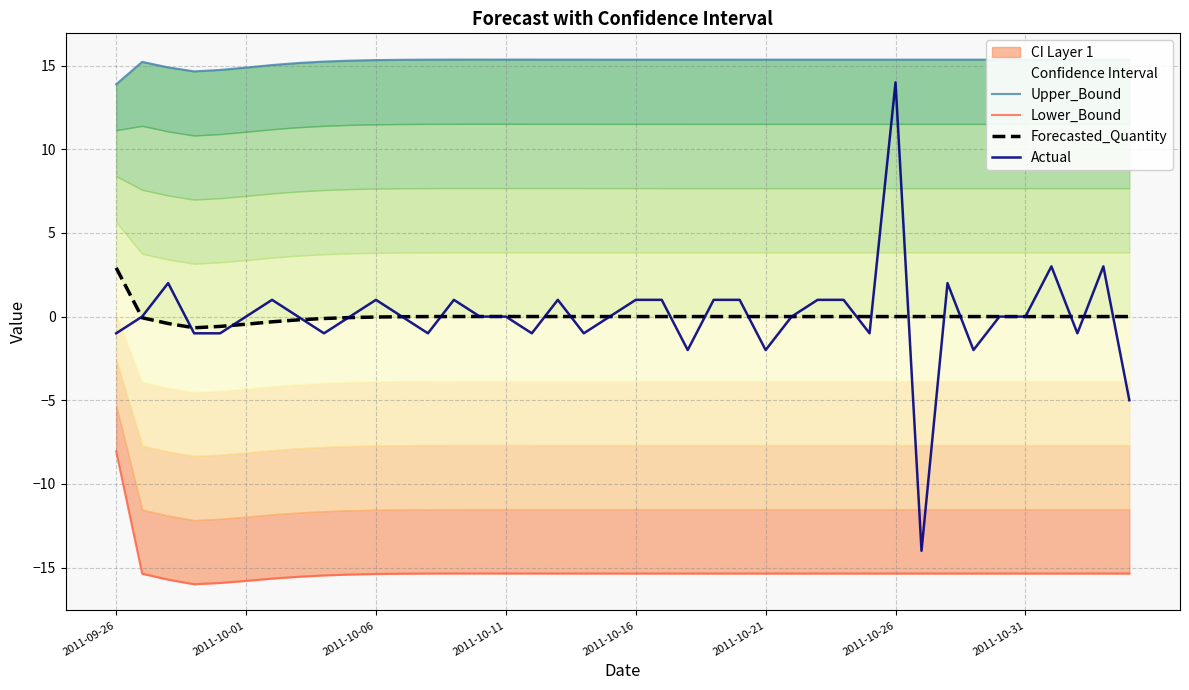

How many data points in Forecasted_Quantity are less than 0?

23